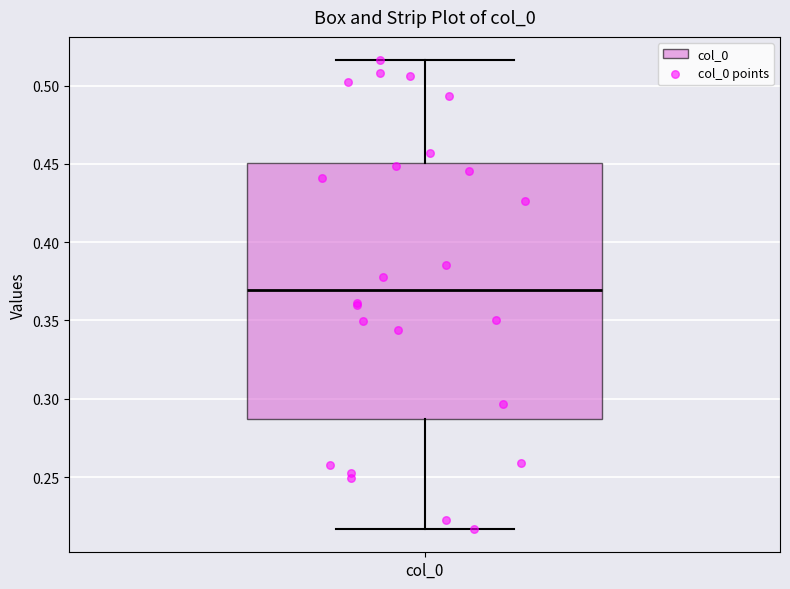

Transcribe this box plot: give where the median line is, the range the box spans, and where the two whiskers end, as read against the y-axis. The values are not printed on the chart, so give them approximately, as read against the axis.

median 0.370, box 0.285 to 0.450, whiskers 0.215 to 0.515